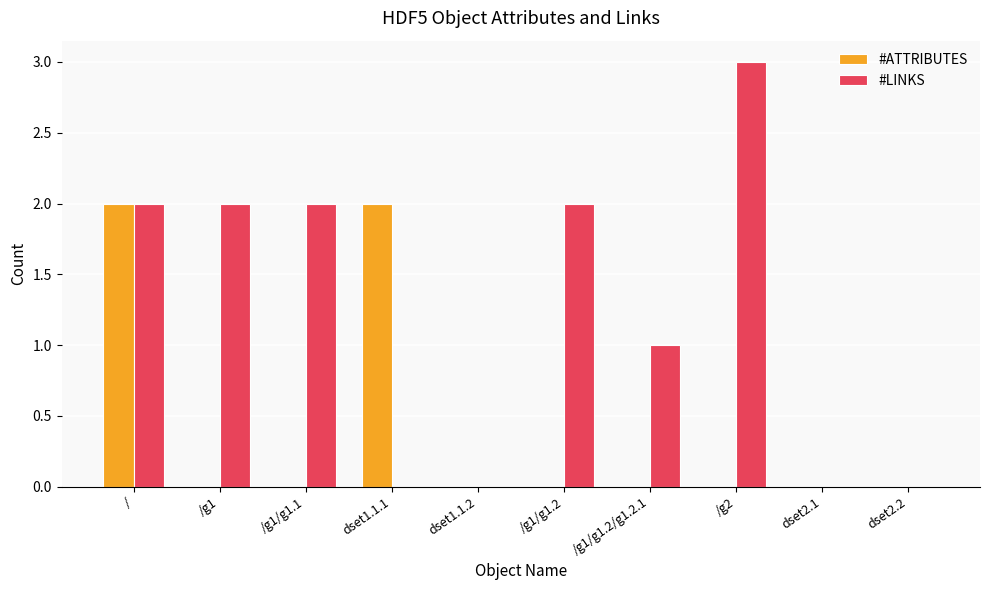

What is the sum of all #ATTRIBUTES values?

4